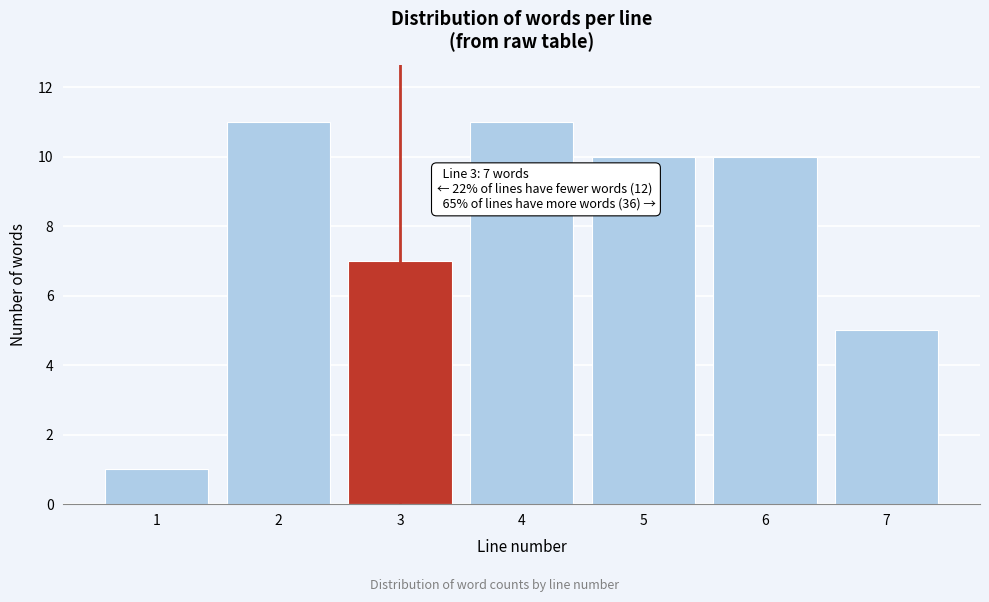

Reading left to right, extract all data points from this chart.

1	11	7	11	10	10	5